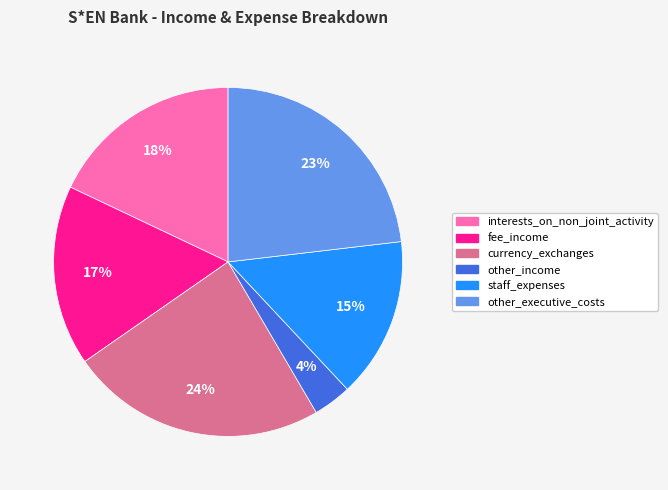

Which category has the biggest portion of the pie?

currency_exchanges